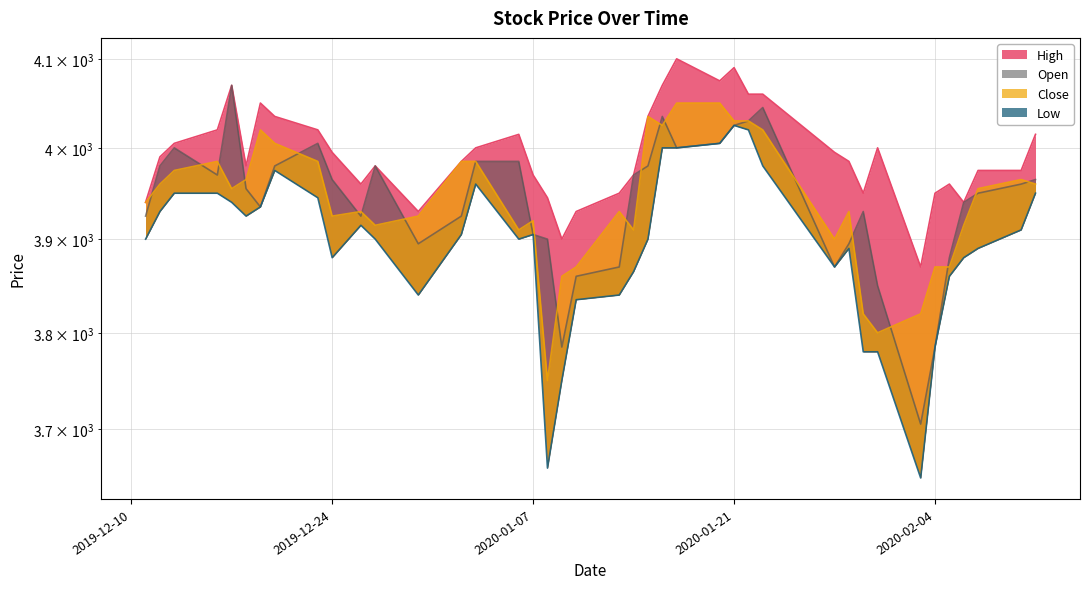

Where does the Low series first go above 3905?

2019-12-12